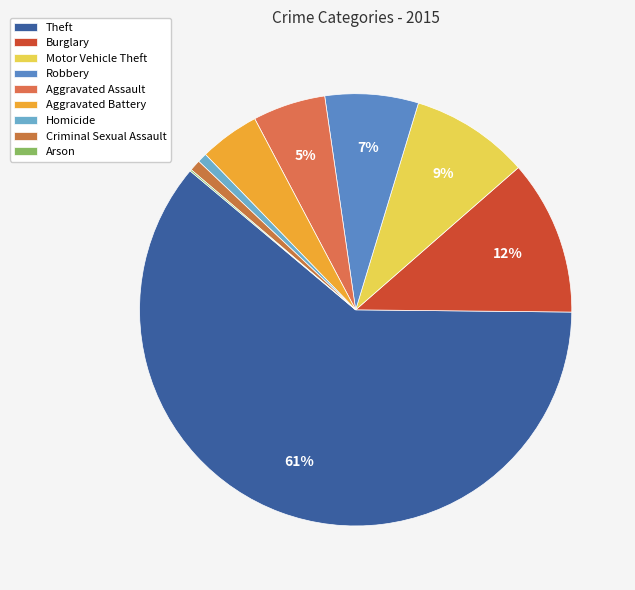

To the nearest percent, what is the combined percentage of Homicide and Arson?

1%